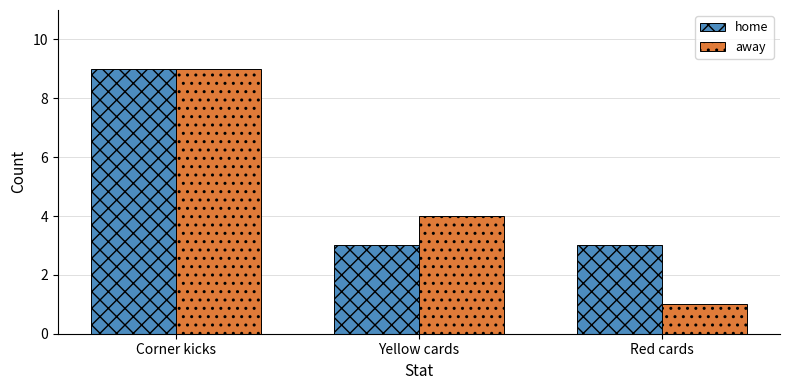

What is the greatest value displayed?

9